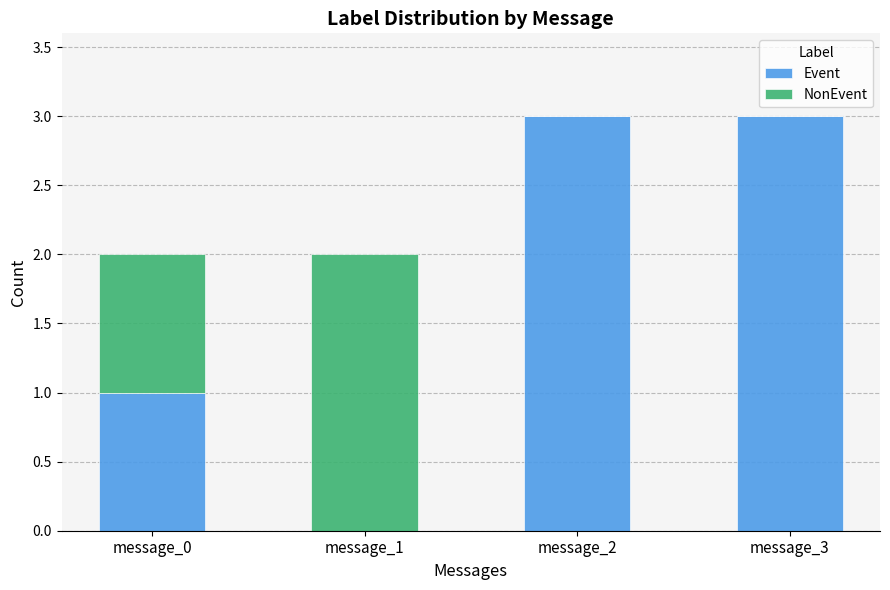

Are the bars grouped side by side (vs. stacked)?

No